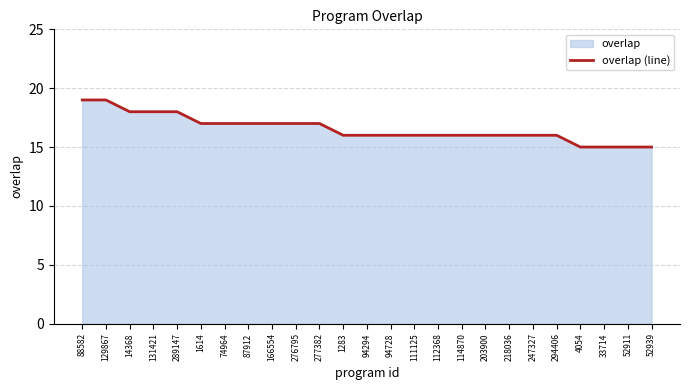

Reading right to left, transcribe all the data shown in this chart.

15	15	15	15	16	16	16	16	16	16	16	16	16	16	17	17	17	17	17	17	18	18	18	19	19